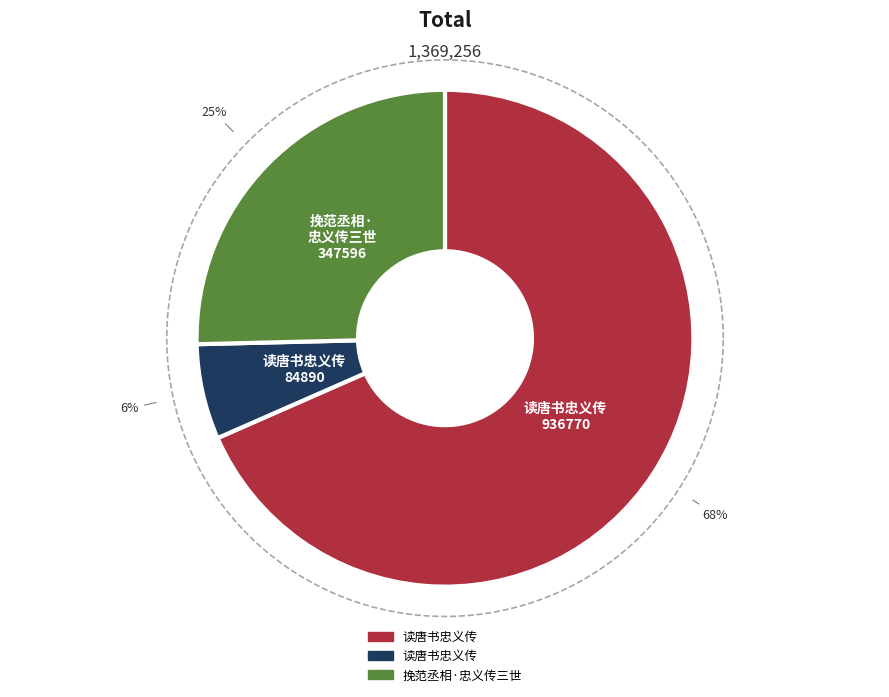

How many slices are in this pie chart?

3